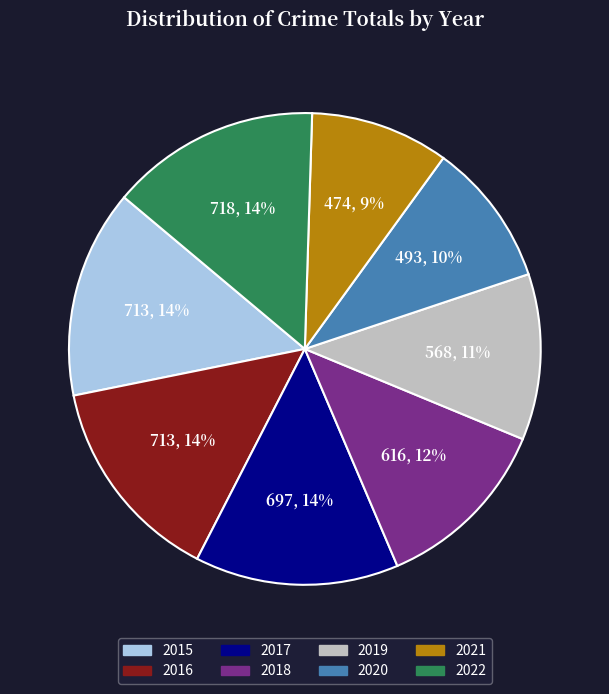

The 2020 slice represents 2% of the pie. True or false?

False